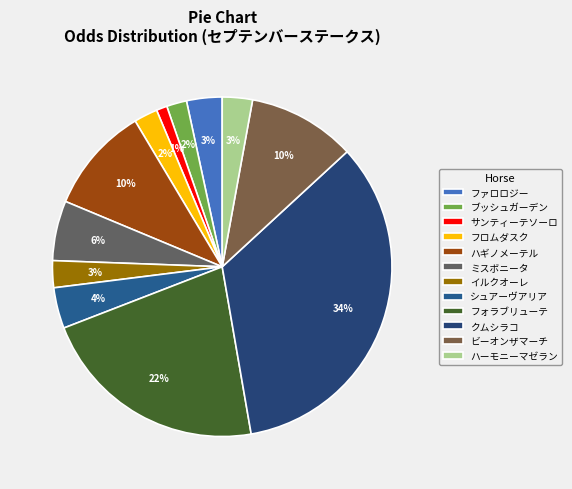

How many segments does this pie chart have?

12